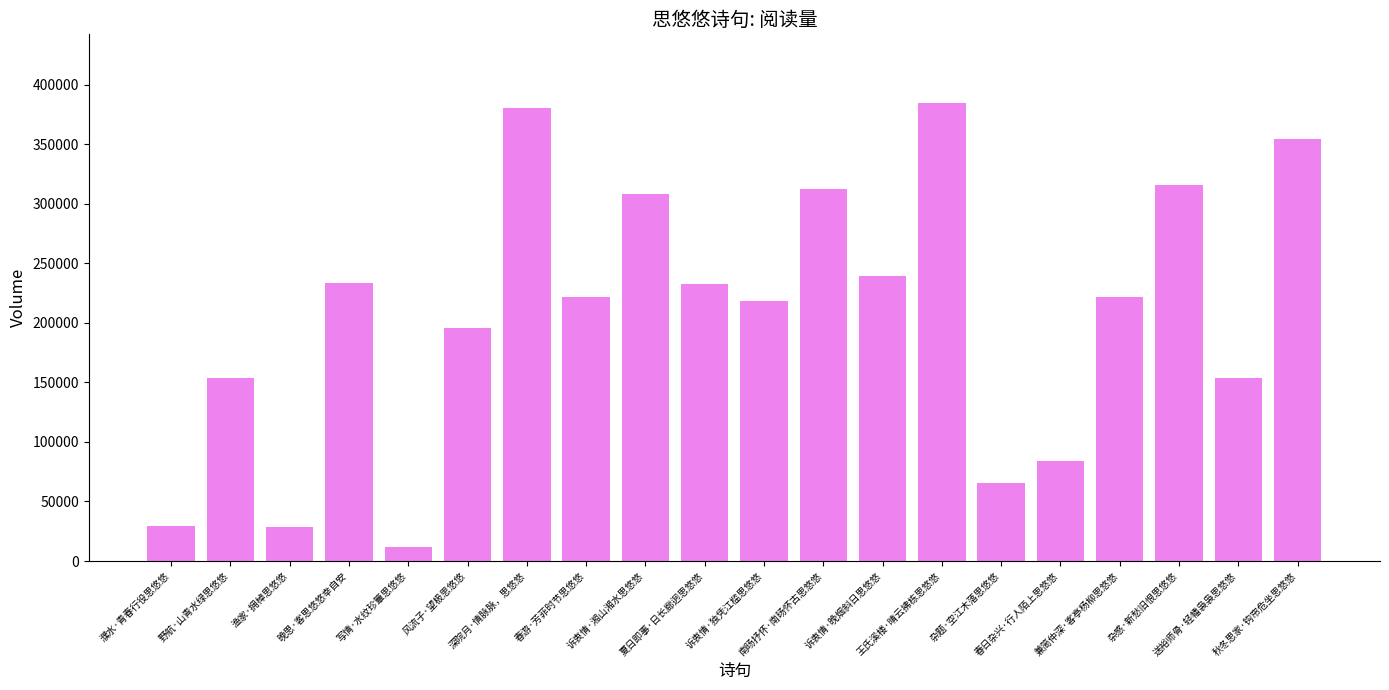

What is the value of the 20th bar from the left?

354079